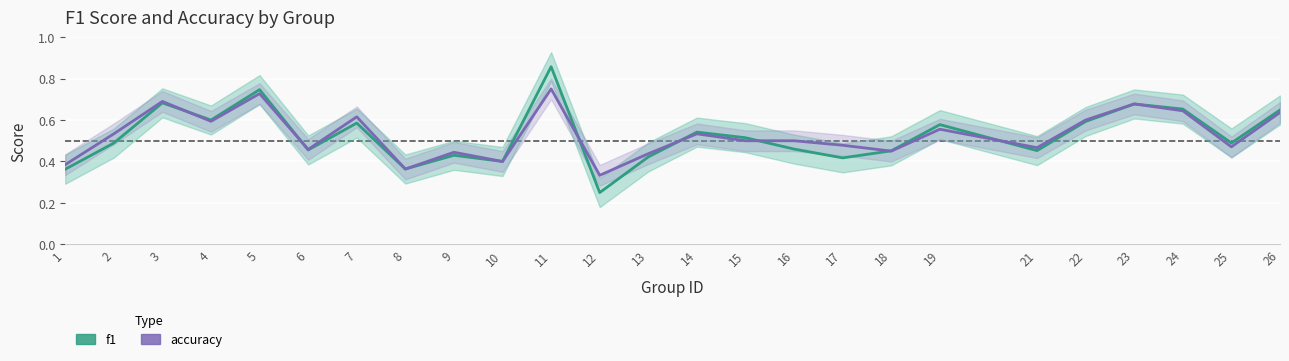

At which label is f1 closest to 0?

12